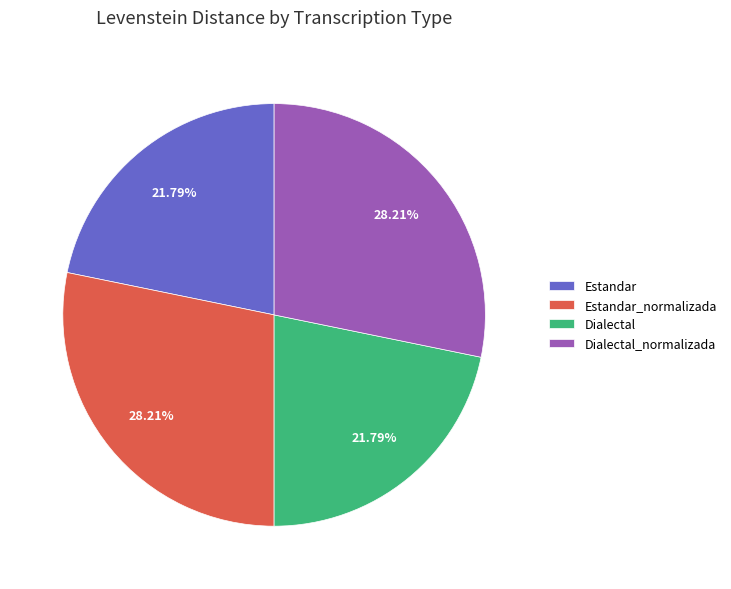

How many segments does this pie chart have?

4